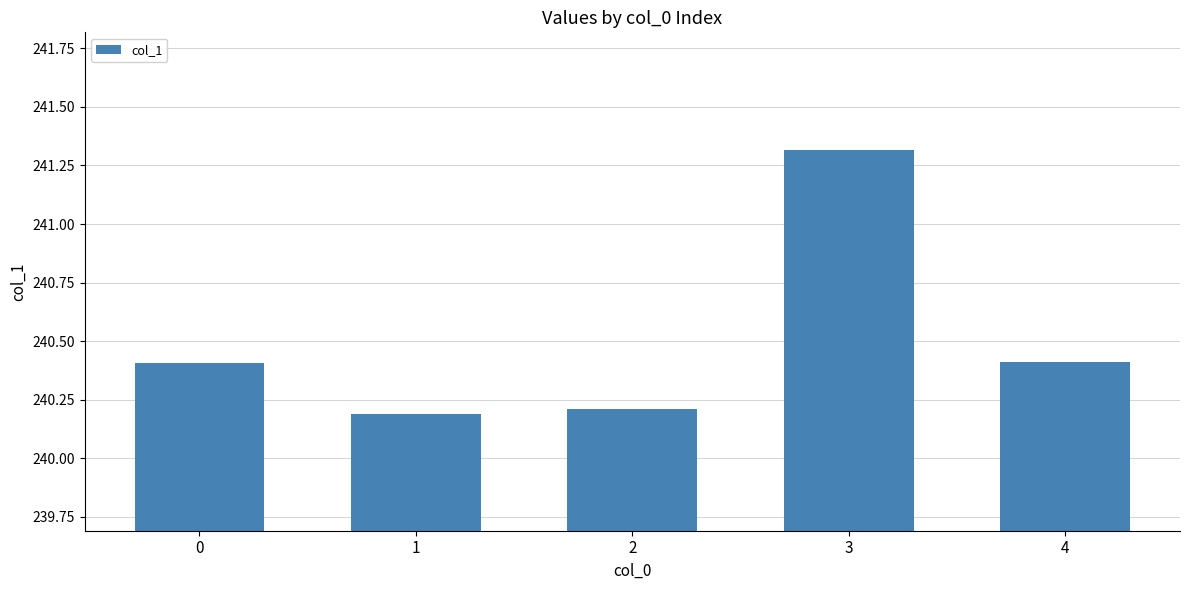

What is the difference between the maximum and second lowest values?

1.1